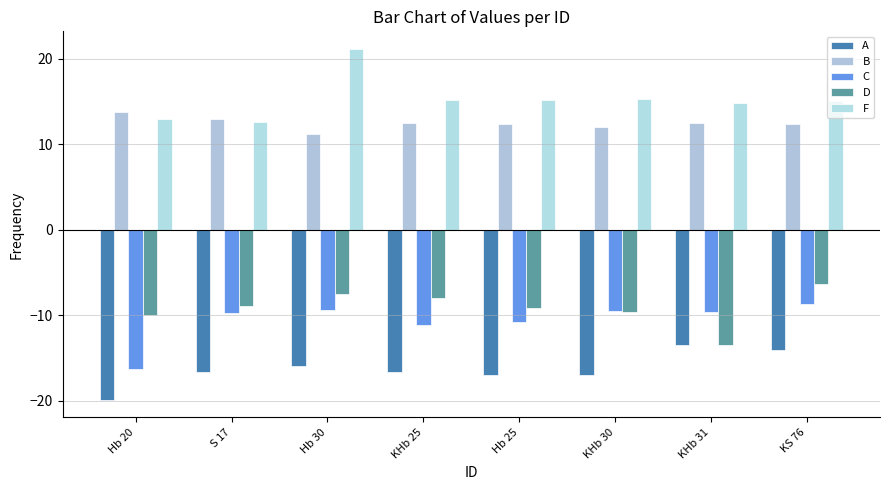

Where is D nearest to the value -9?

Hb 25